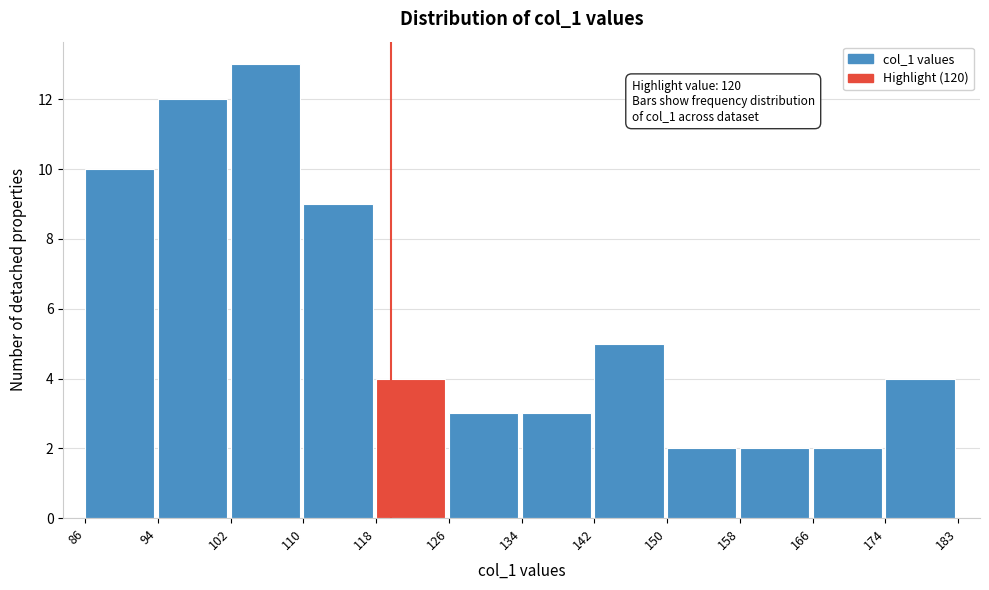

Which range on the x-axis has the tallest bar?

102 to 110